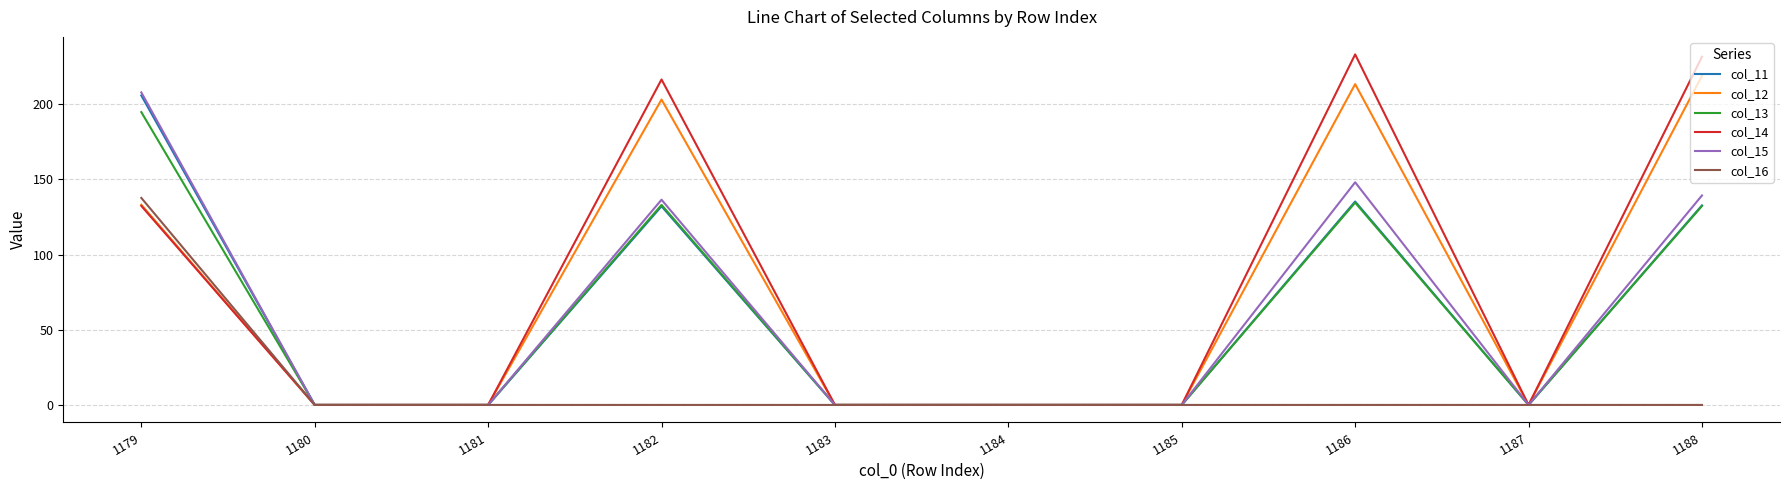

Is the value of col_16 at 1188 greater than the value of col_11 at 1182?

No